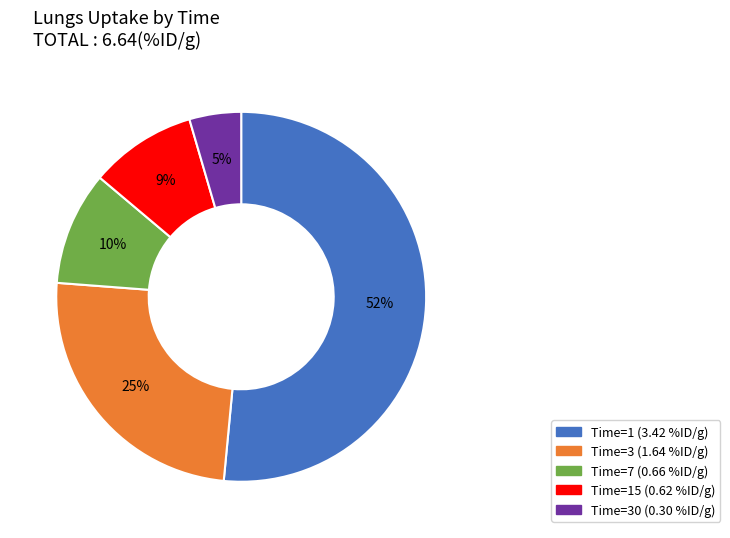

Is there any slice that represents more than half of the pie?

Yes